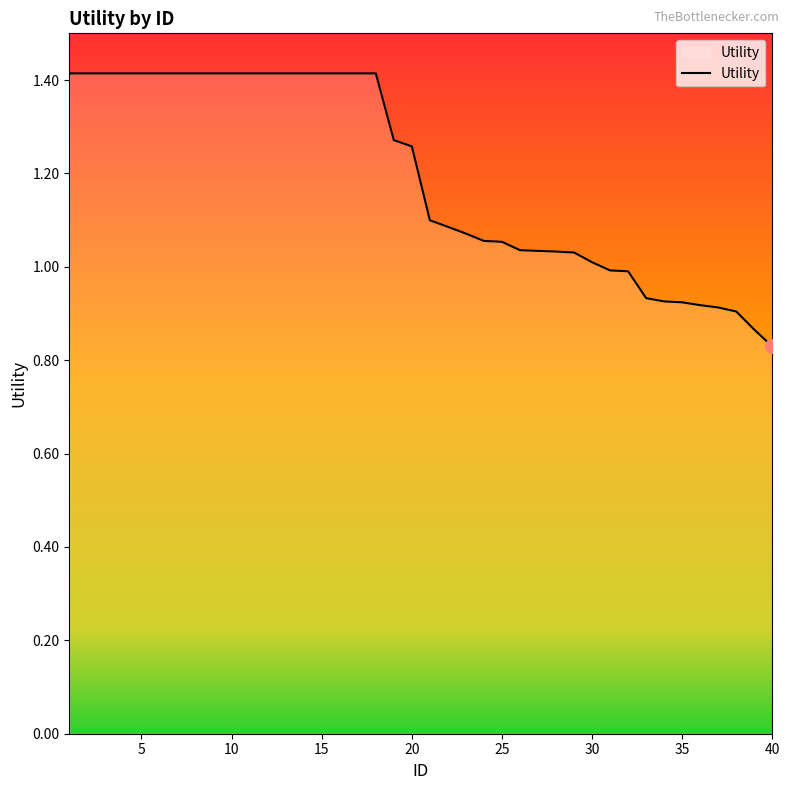

What is the average value?

1.2